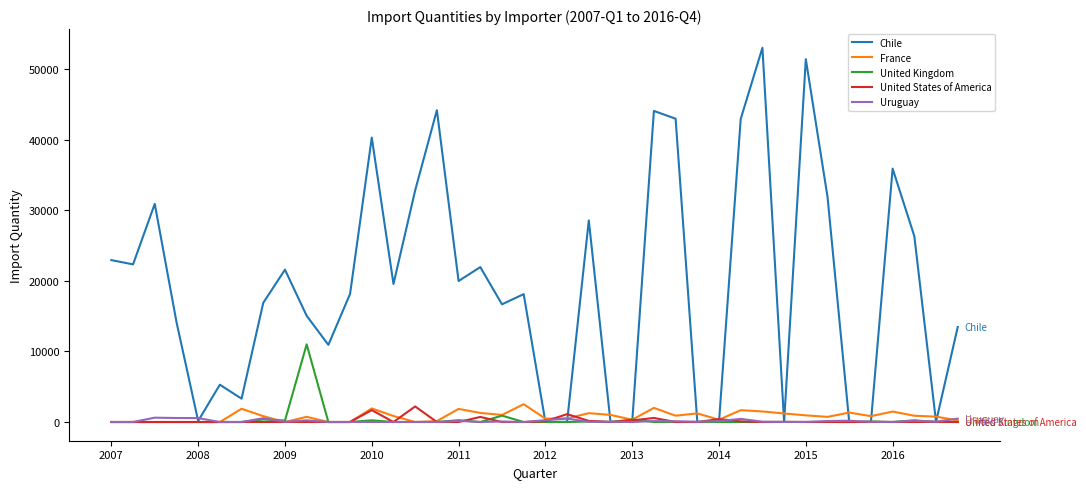

Which series has the widest spread of values?

Chile